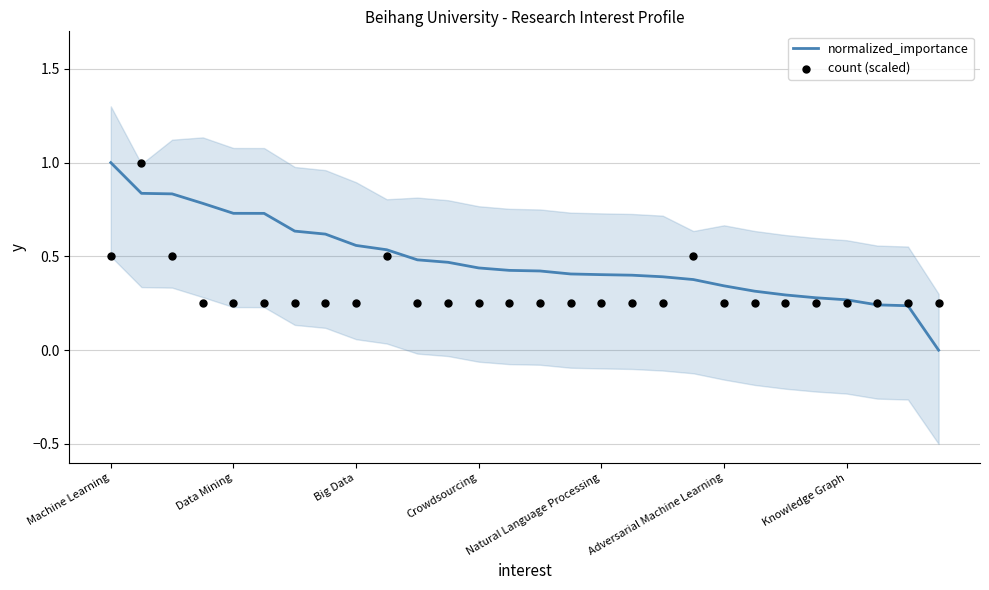

Which series reaches the minimum Y coordinate?

normalized_importance